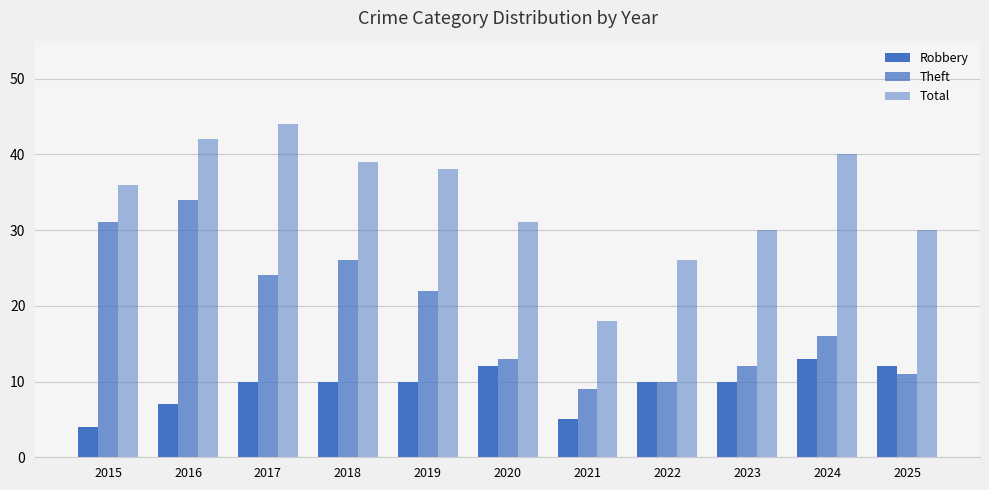

How many series are shown in this chart?

3